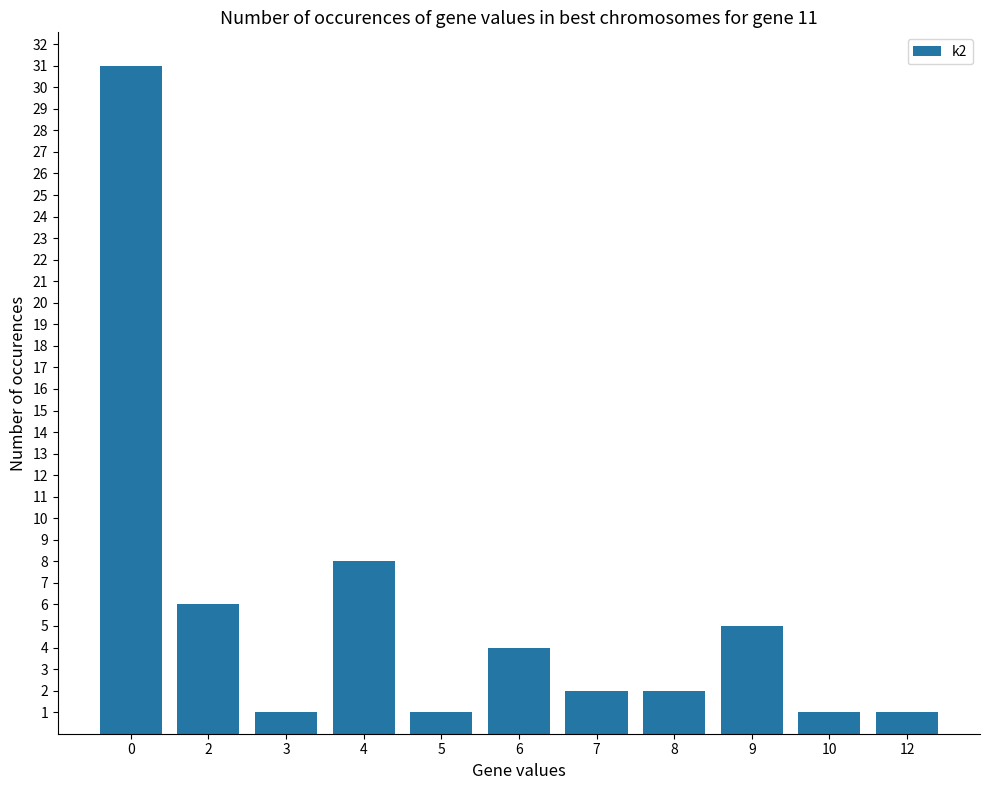

What is the sum of all values?

62